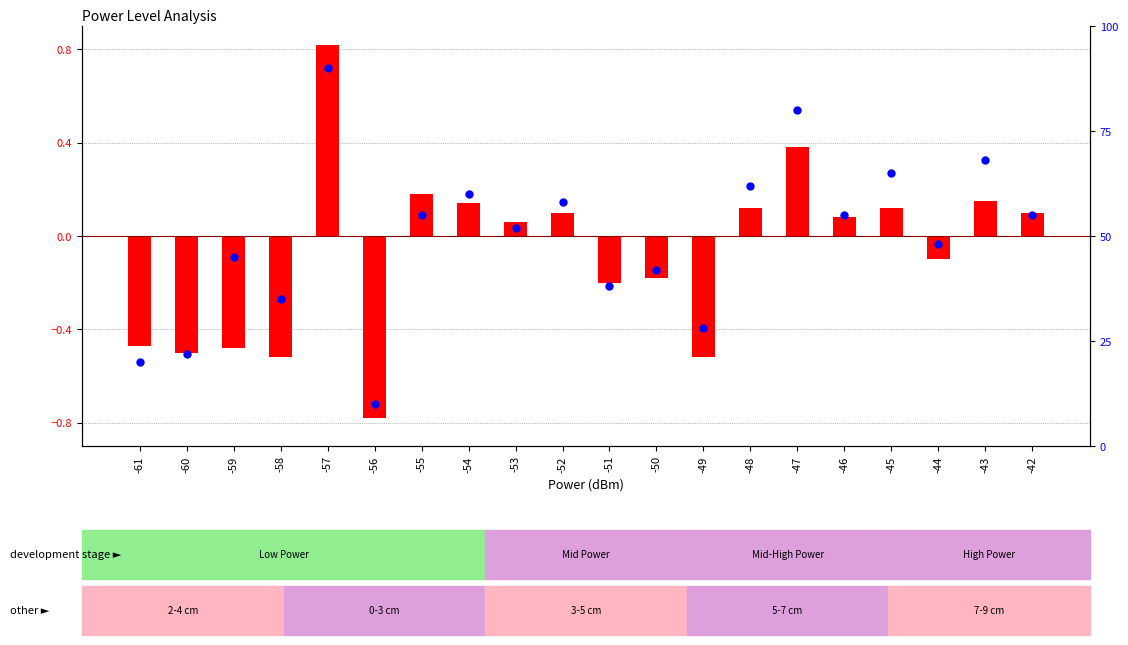

Is the value of percentile rank within the sample at -44 greater than the value of log2 ratio at -58?

Yes